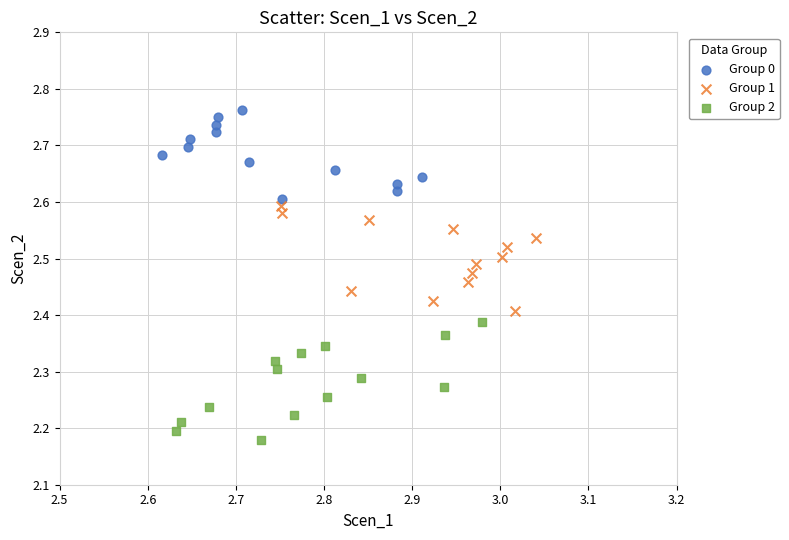

Which series reaches the maximum Y coordinate?

Group 0